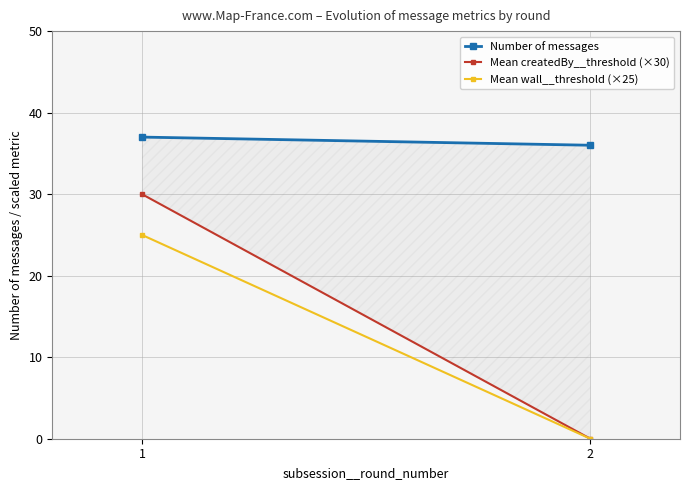

Which series changed the most between 1 and 2?

Mean createdBy__threshold (×30)